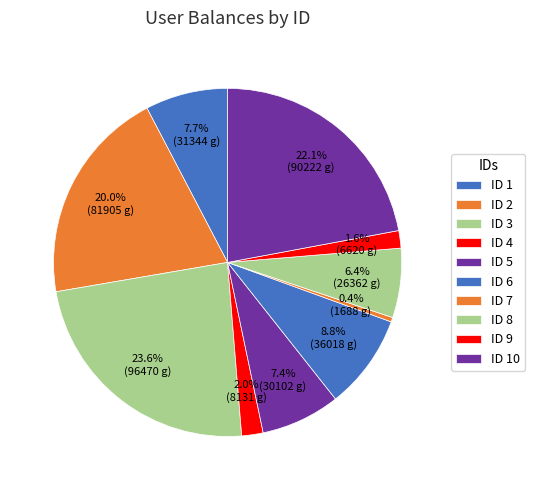

To the nearest percent, what is the difference between the largest and smallest slice percentages?

23%